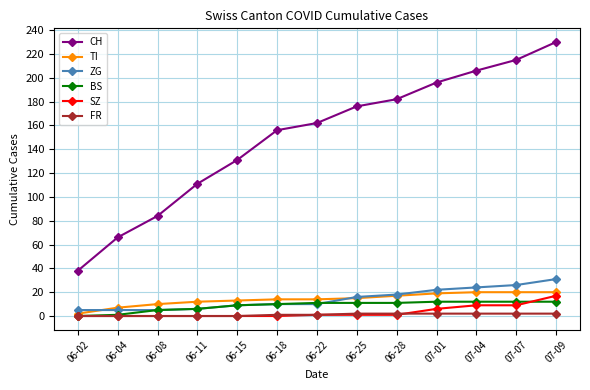

True or false: TI and CH cross at least once.

False